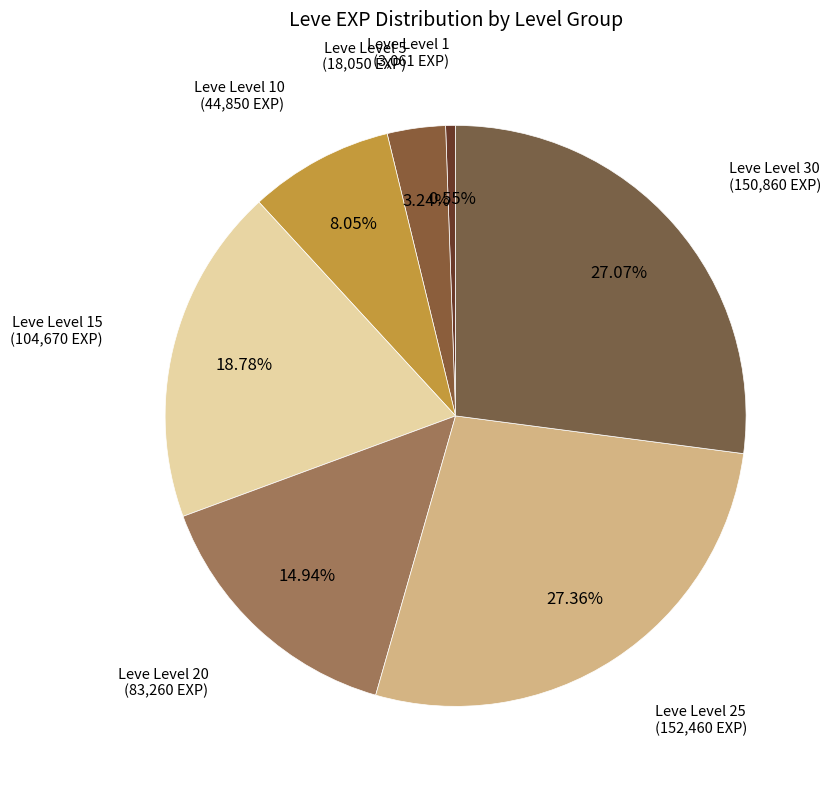

Count the number of slices in the pie.

7